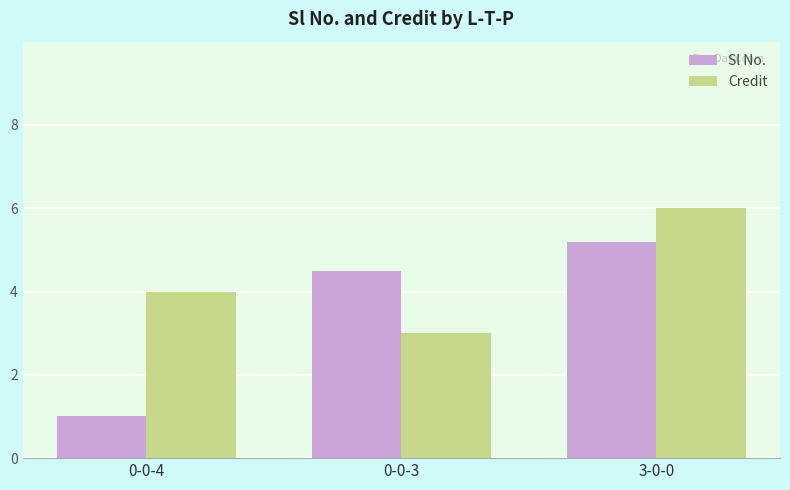

What is the smallest value displayed?

1.0